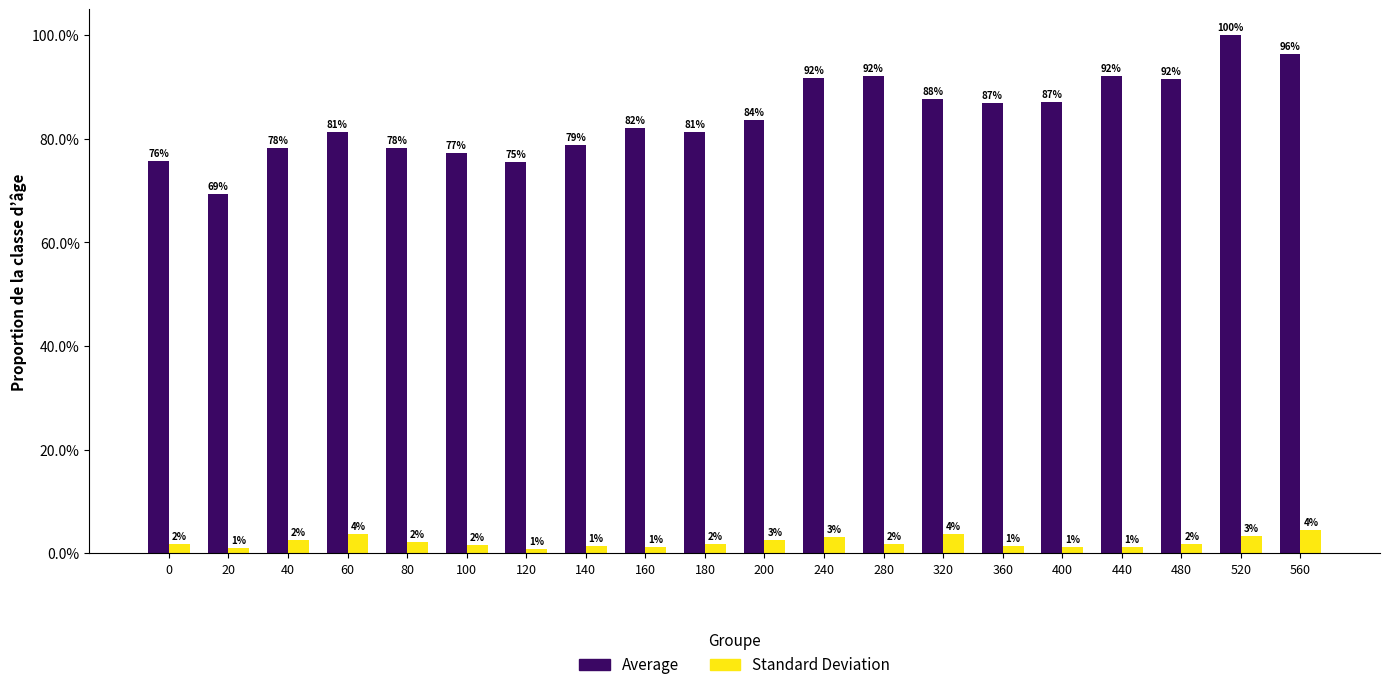

Does the chart contain stacked bars?

No